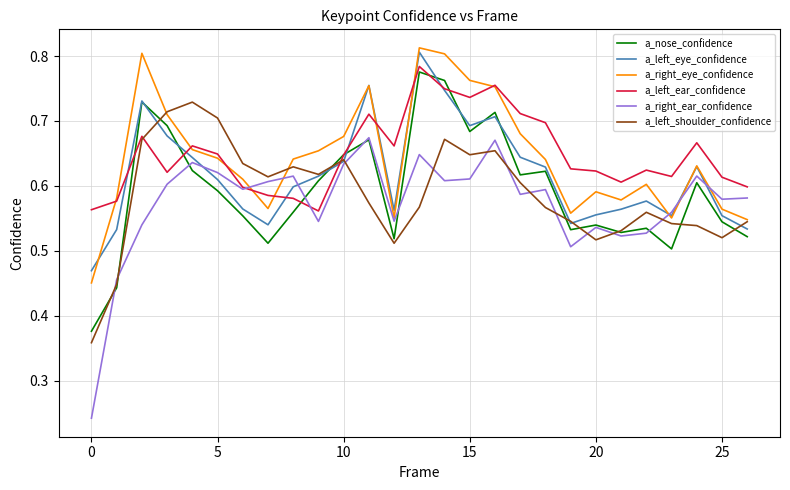

Which series has the largest range (max minus min)?

a_right_ear_confidence